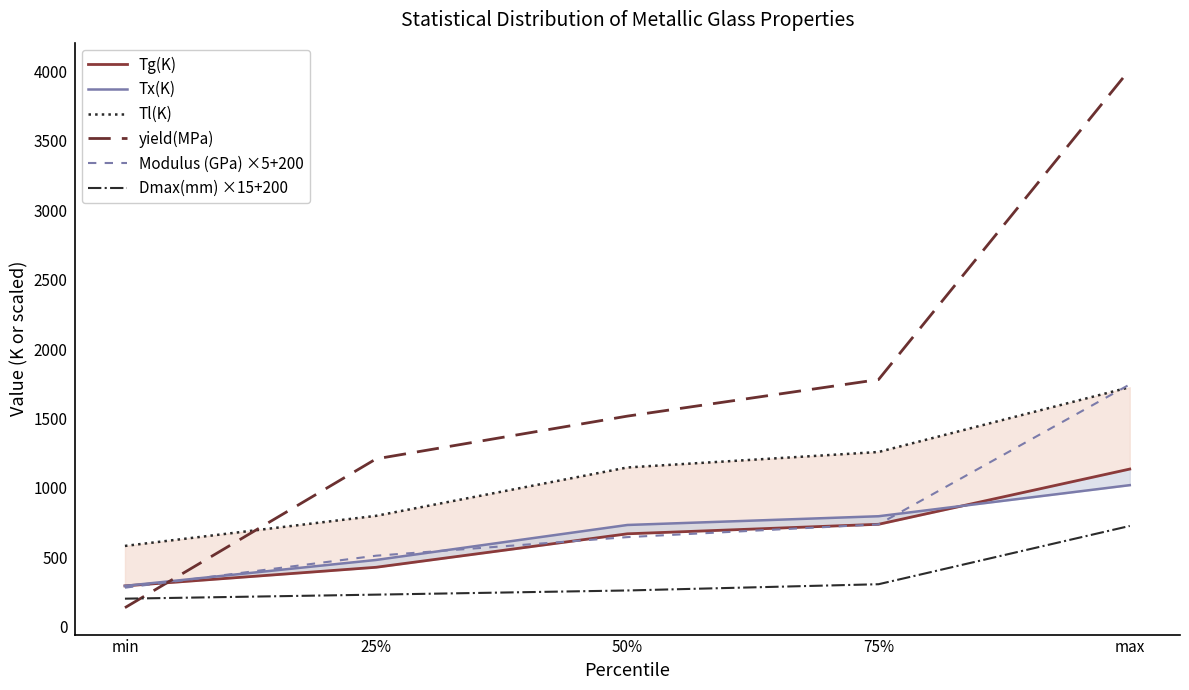

What is the average value of the yield(MPa) series?

1731.0